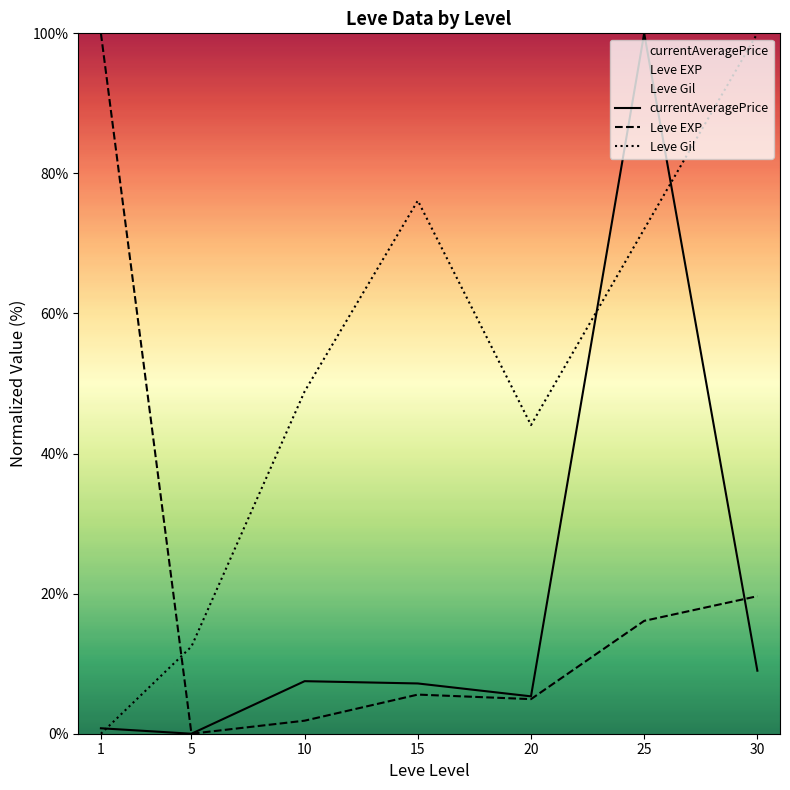

Which series ends up on top after the final intersection of Leve EXP and Leve Gil?

Leve Gil